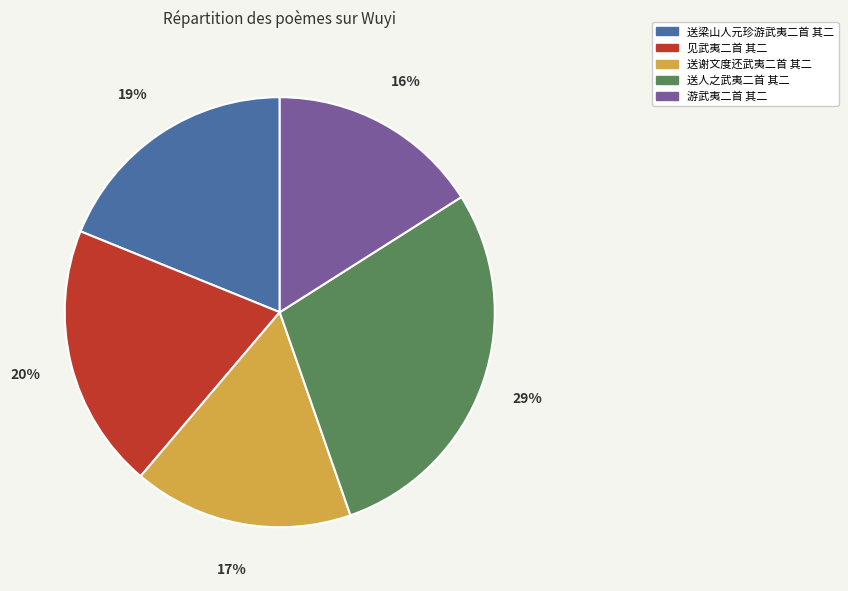

What is the smallest slice in the pie chart?

游武夷二首 其二